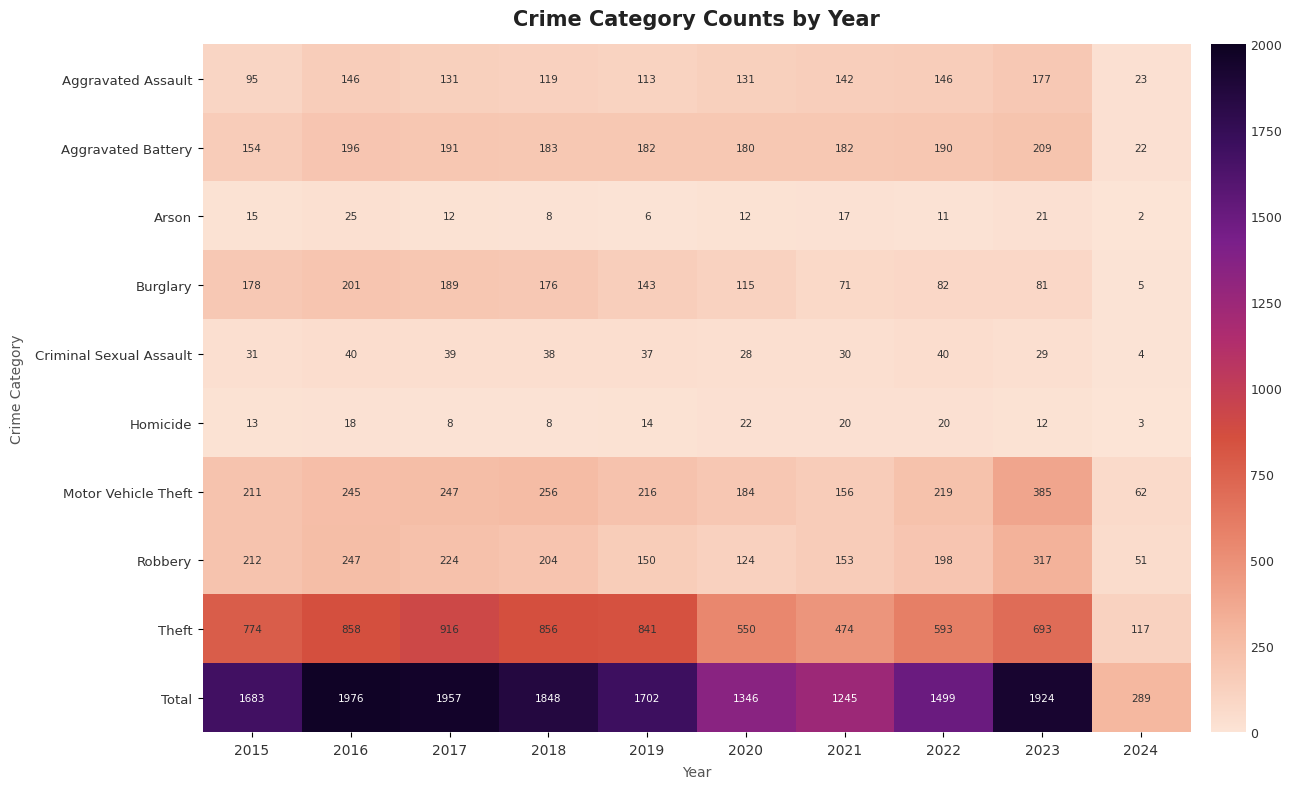

At which category is the sum across all series the highest?

2016